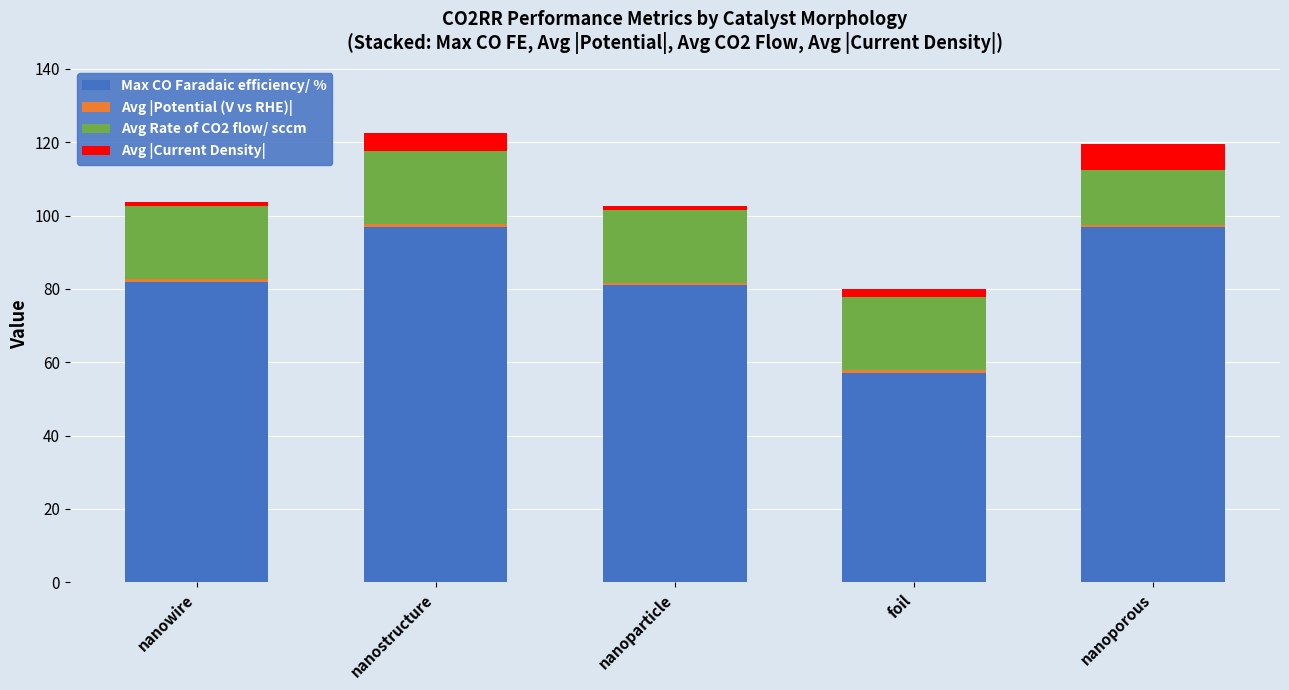

True or false: Max CO Faradaic efficiency/ % has a value of 41.3 at nanoporous.

False